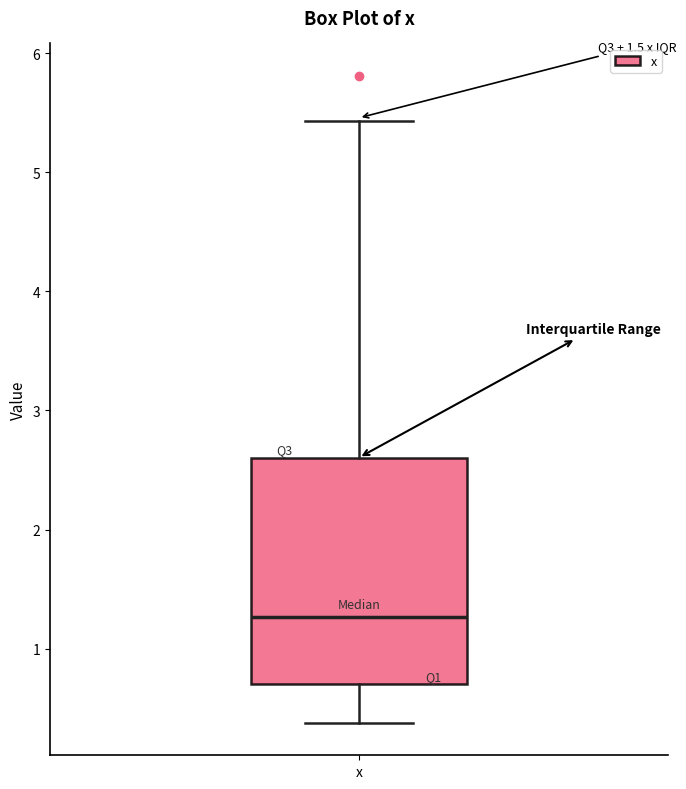

Where is the upper edge of the box for x on the y-axis? The values are not printed on the chart, so give them approximately, as read against the axis.

2.6